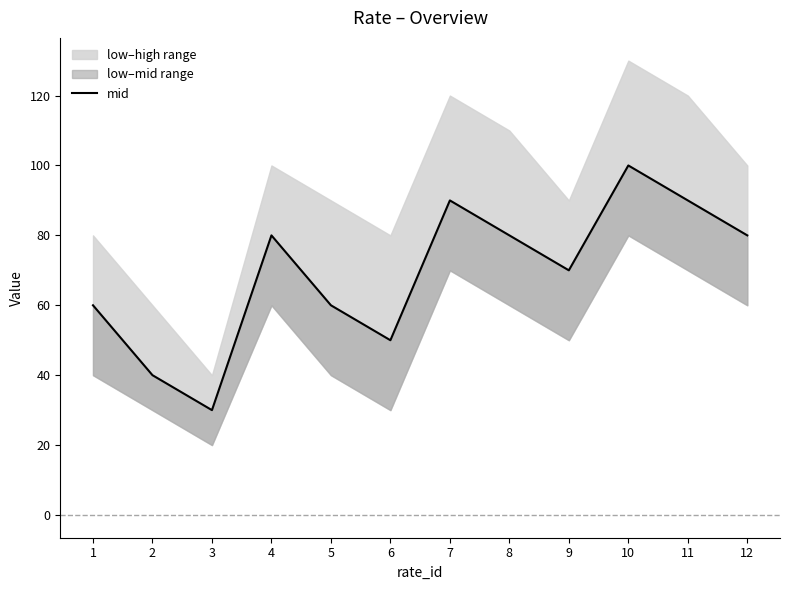

What is the value of the 3rd point from the left?

30